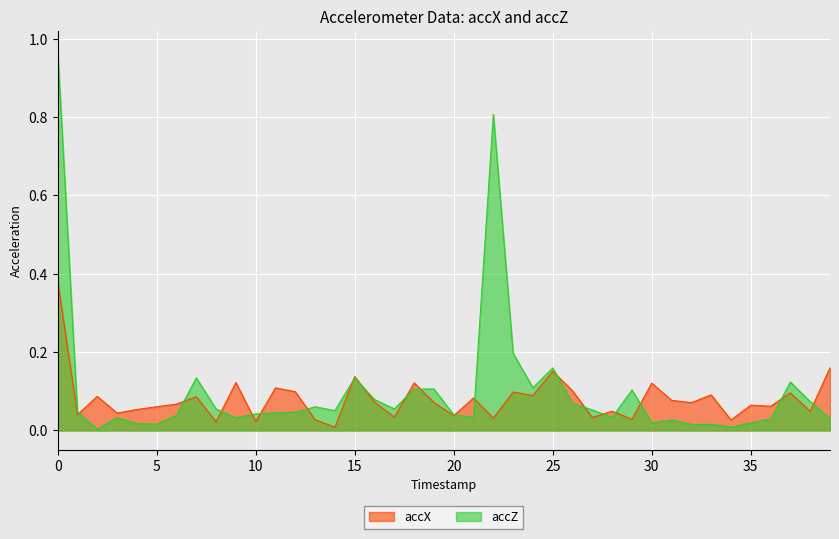

The accX series shows 0.0 at 33. True or false?

False